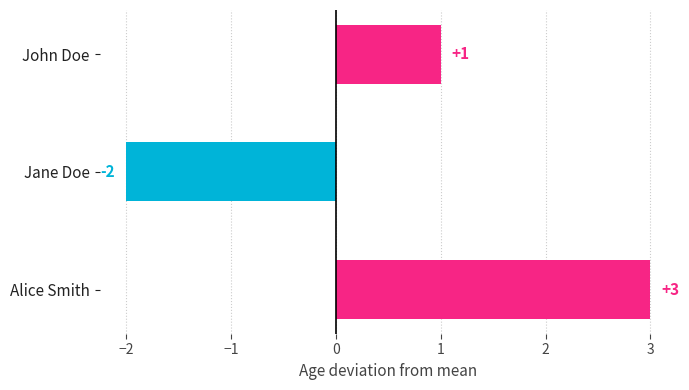

Count the values in the range -2 to 3.

3